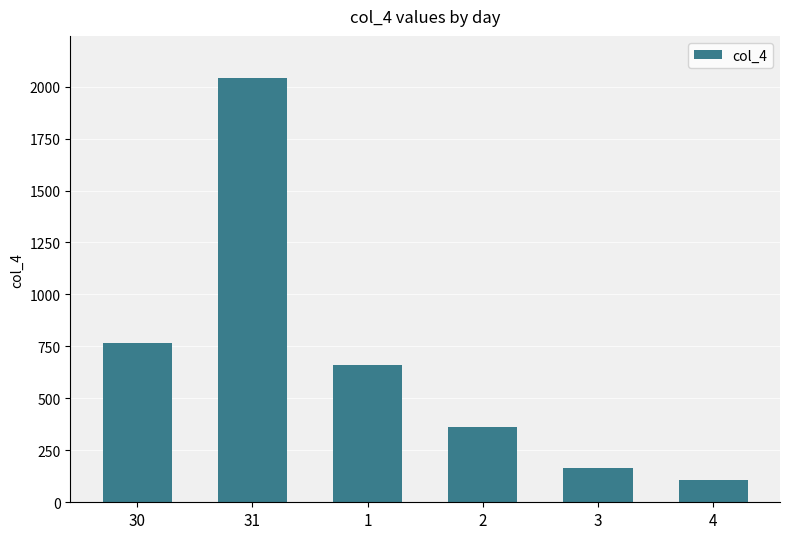

Reading left to right, transcribe all the data shown in this chart.

30=766	31=2040	1=659	2=362	3=163	4=108